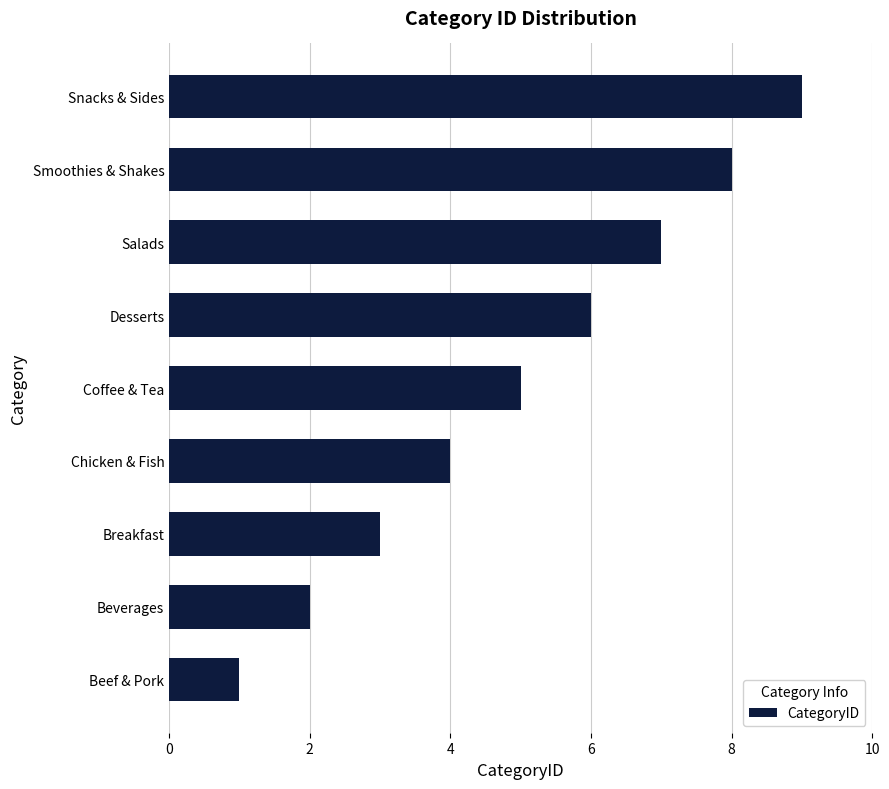

Between Salads and Chicken & Fish, which is larger?

Salads